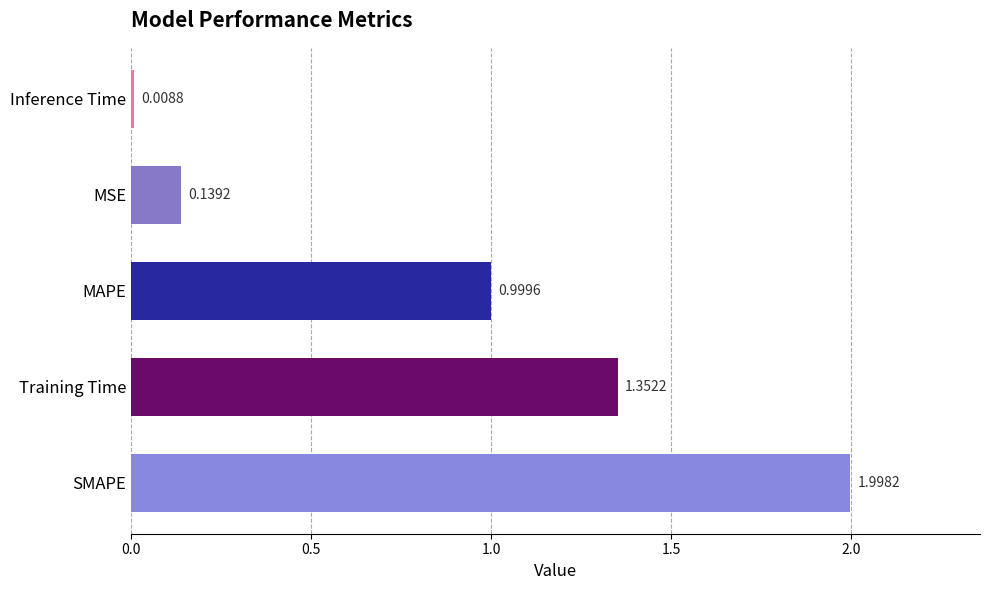

Between MSE and Training Time, which is larger?

Training Time